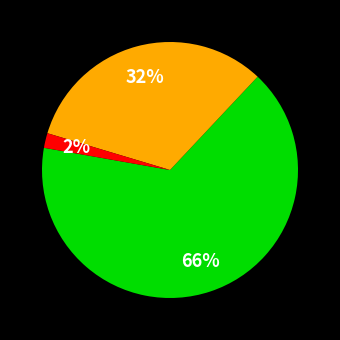

Count the number of slices in the pie.

3